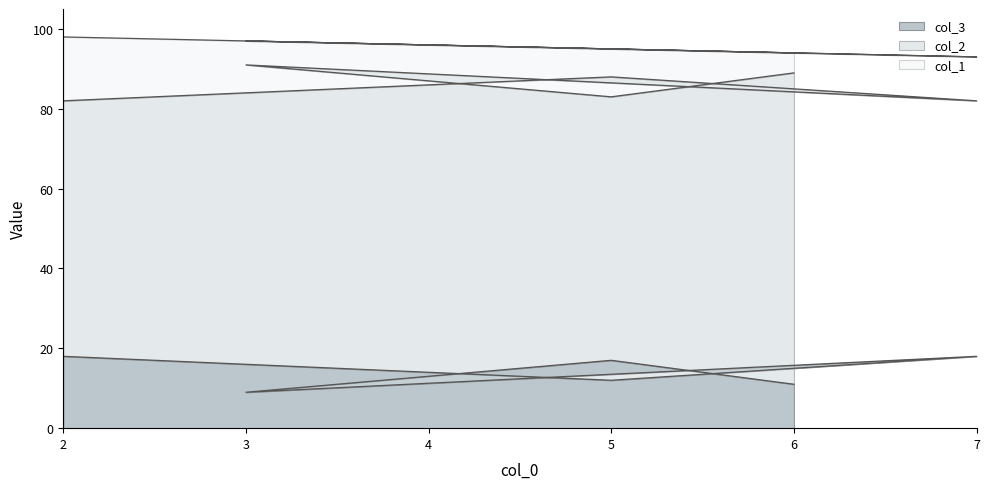

Is the value of col_3 at 5 greater than the value of col_1 at 5?

No